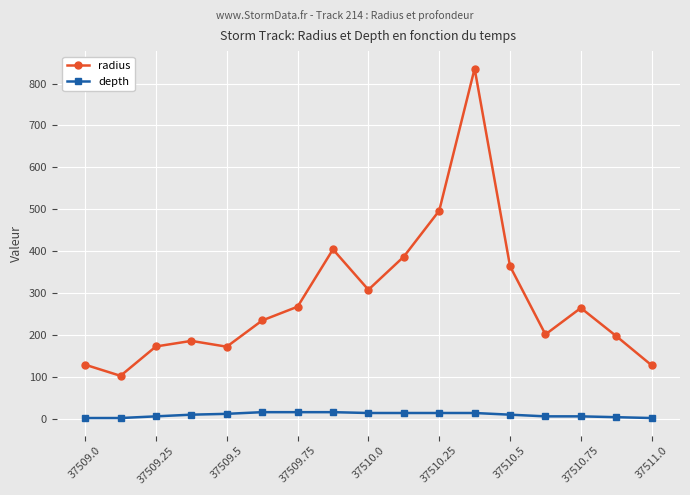

List the series in order of their peak value, highest first.

radius, depth